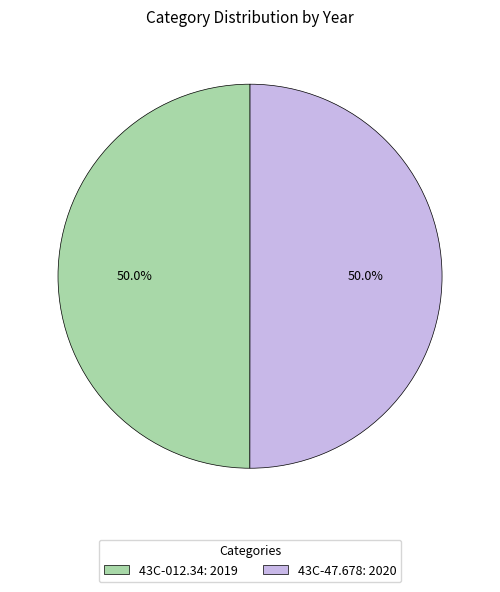

What percentage is the 43C-012.34 slice, to the nearest percent?

50%